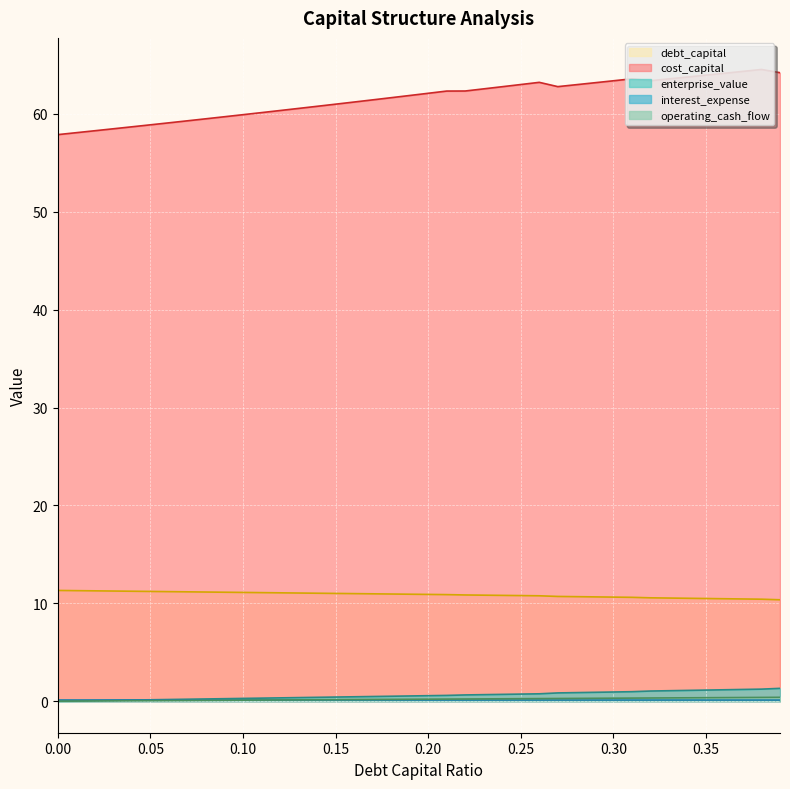

What position from the left is 0.33?

34